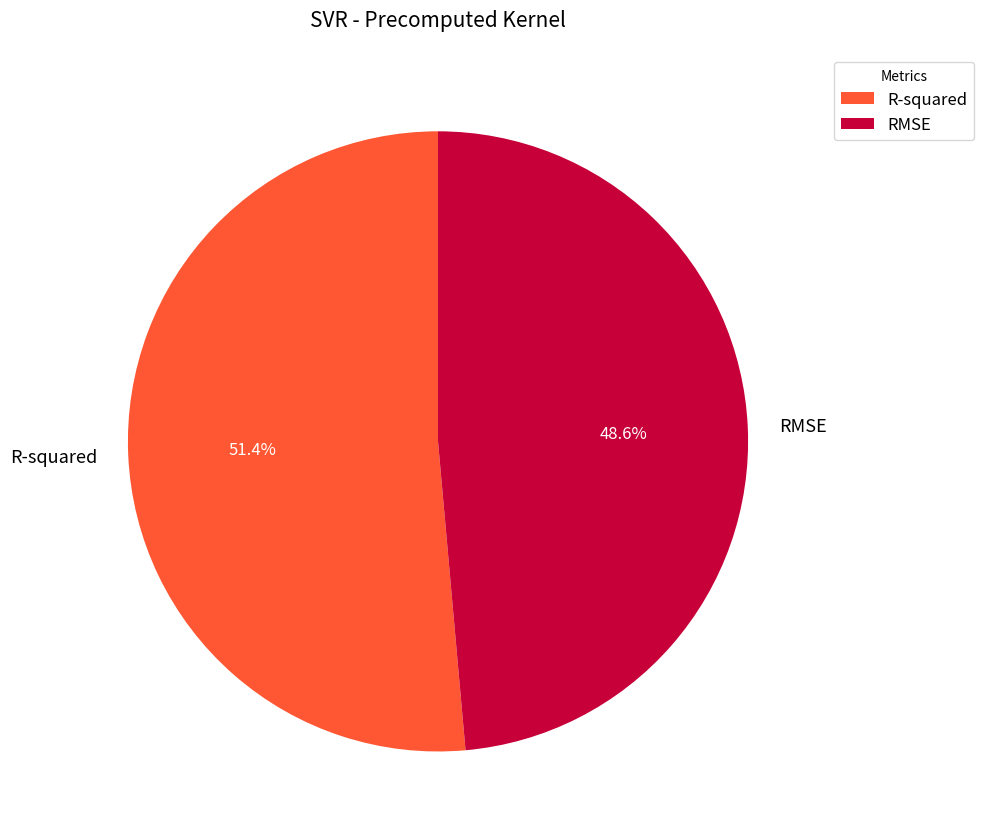

What percentage is the RMSE slice, to the nearest percent?

49%